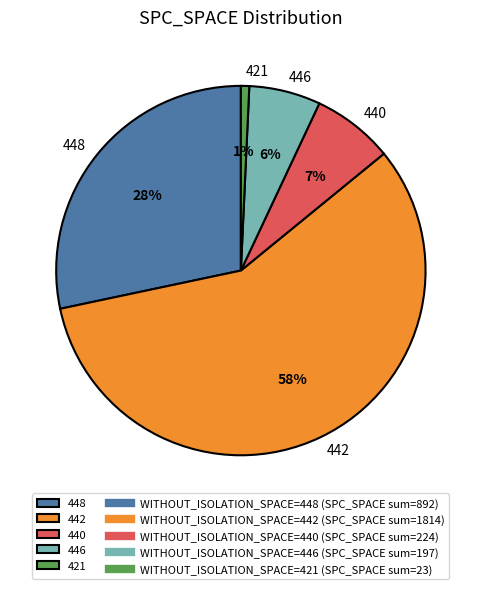

To the nearest percent, what portion does 421 represent?

1%